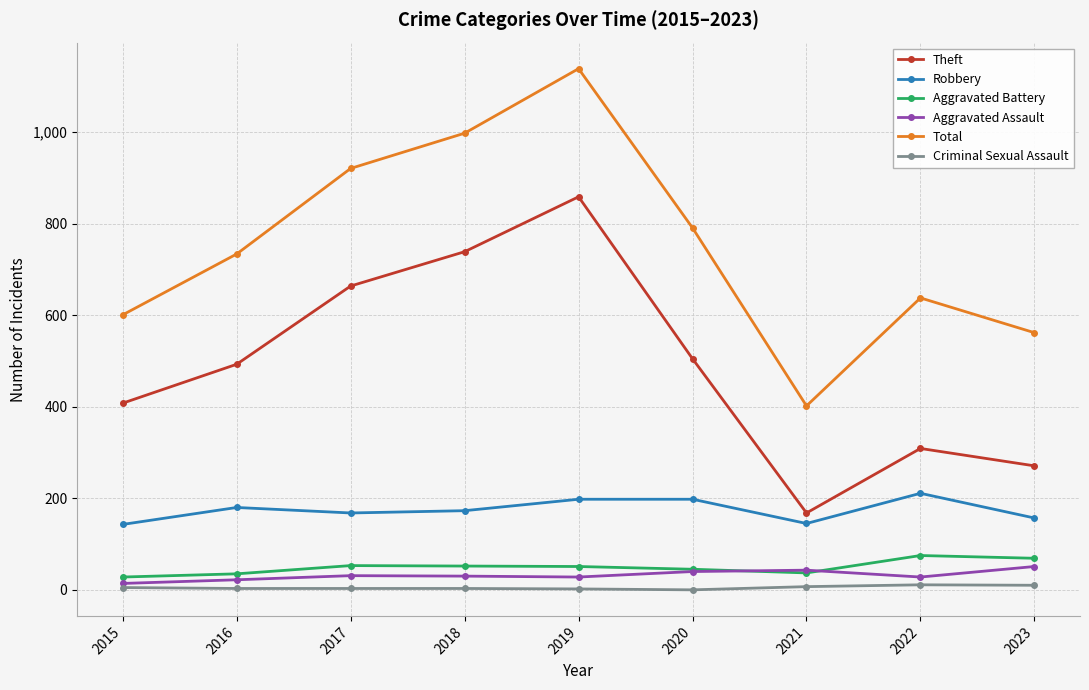

Does the chart display data point markers on the line(s)?

Yes